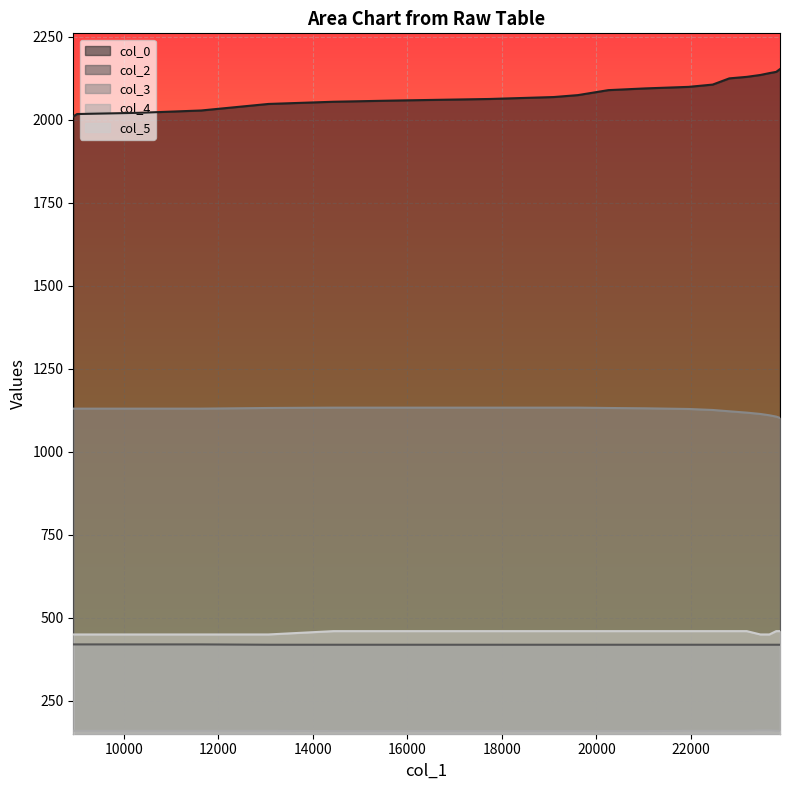

How many col_2 values are between 419 and 420?

20